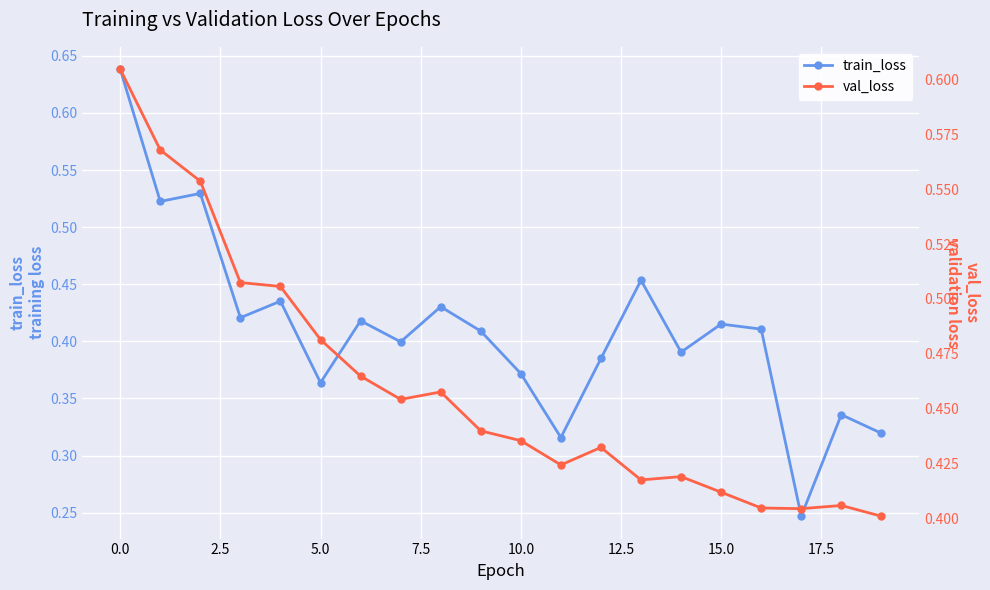

How many val_loss values are between 0 and 1?

20